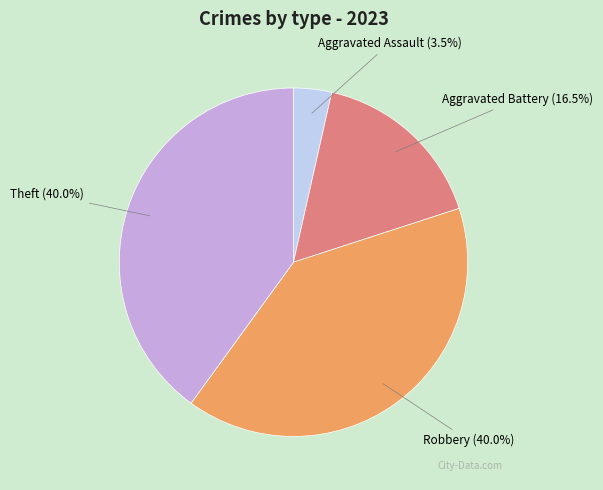

Is there a majority slice in this chart?

No